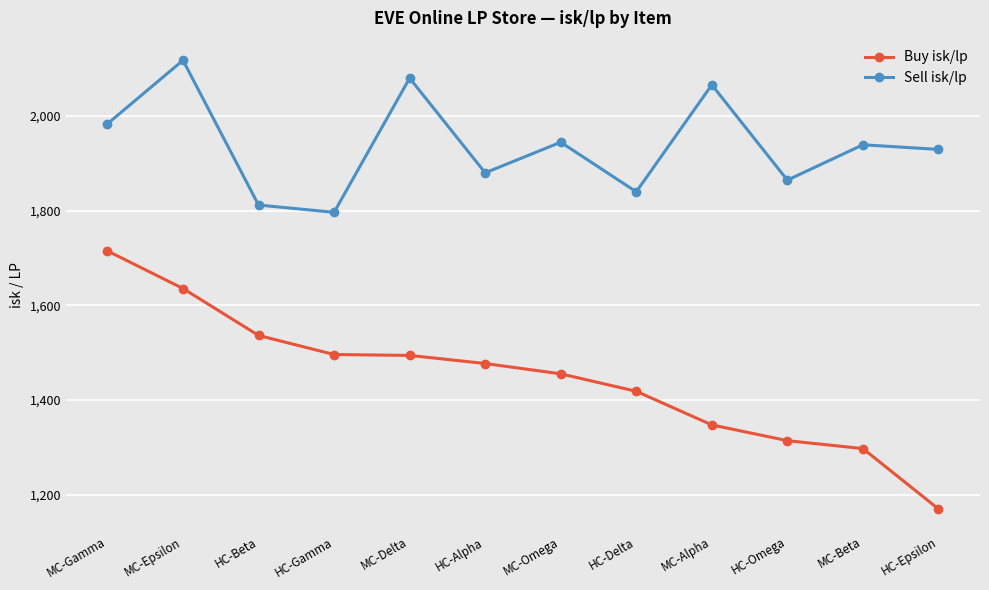

Rank the series by their maximum value, from lowest to highest.

Buy isk/lp, Sell isk/lp